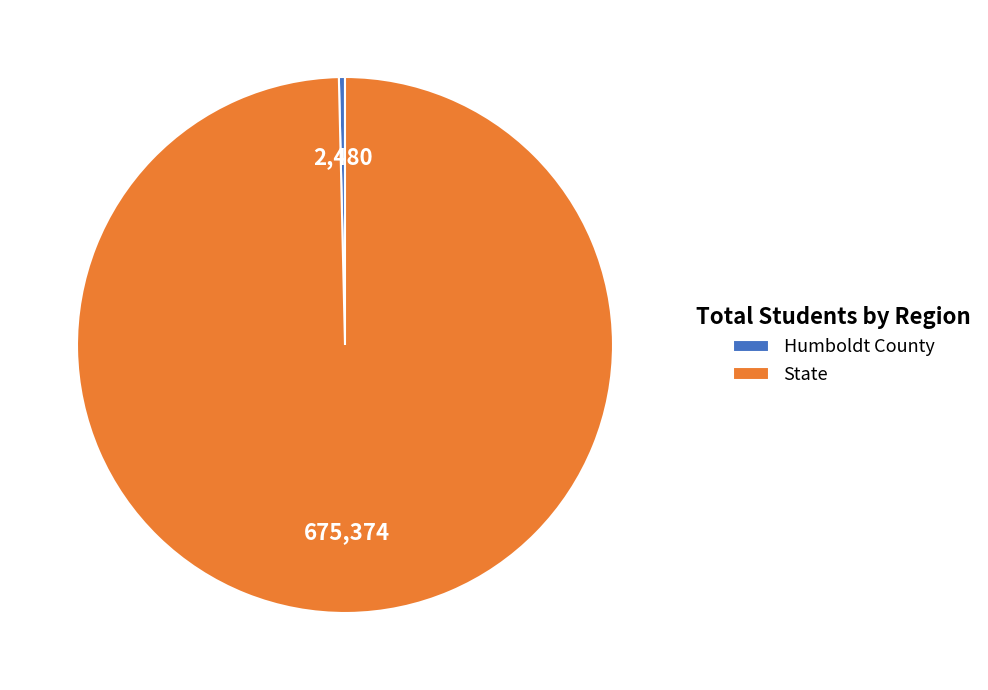

Between Humboldt County and State, which is larger?

State